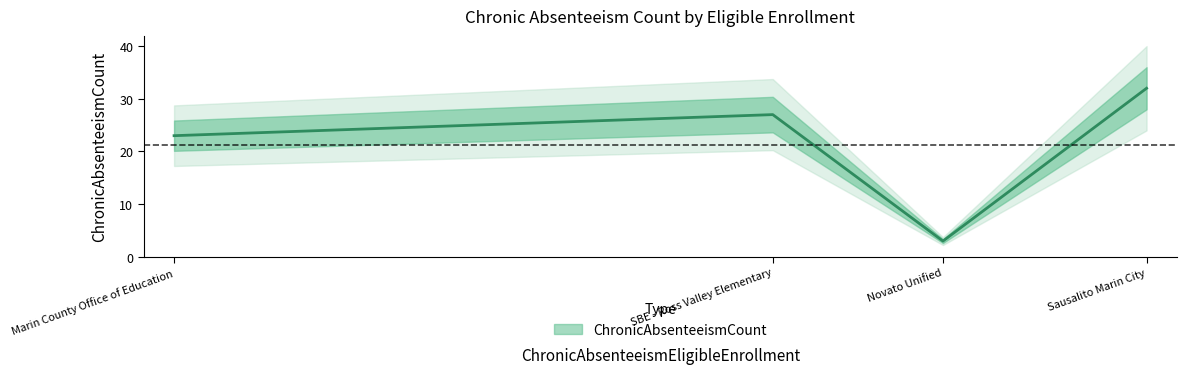

Rank the categories by value from lowest to highest.

Novato Unified, Marin County Office of Education, SBE - Ross Valley Elementary, Sausalito Marin City